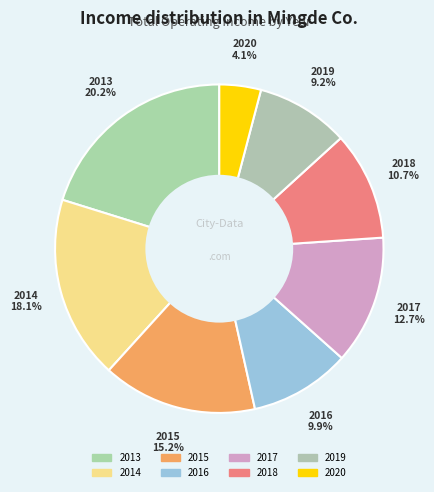

To the nearest percent, what is the difference between the largest and smallest slice percentages?

16%